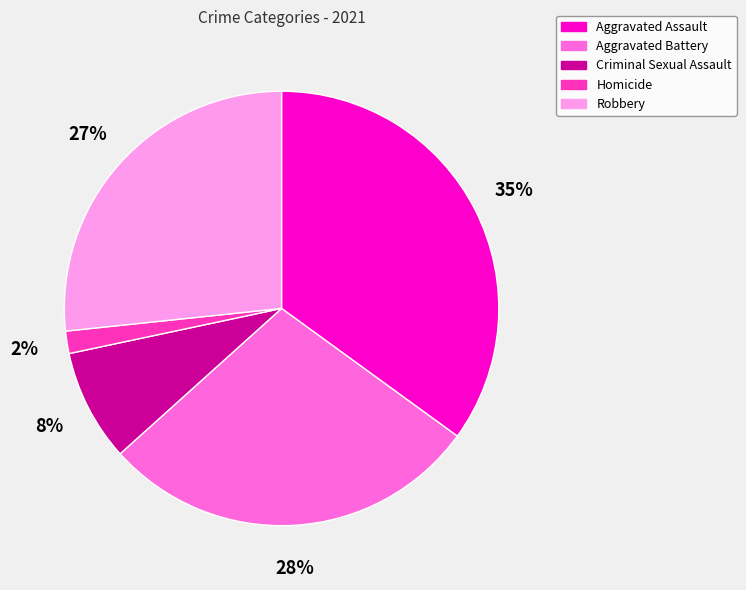

Which category has the smallest portion of the pie?

Homicide